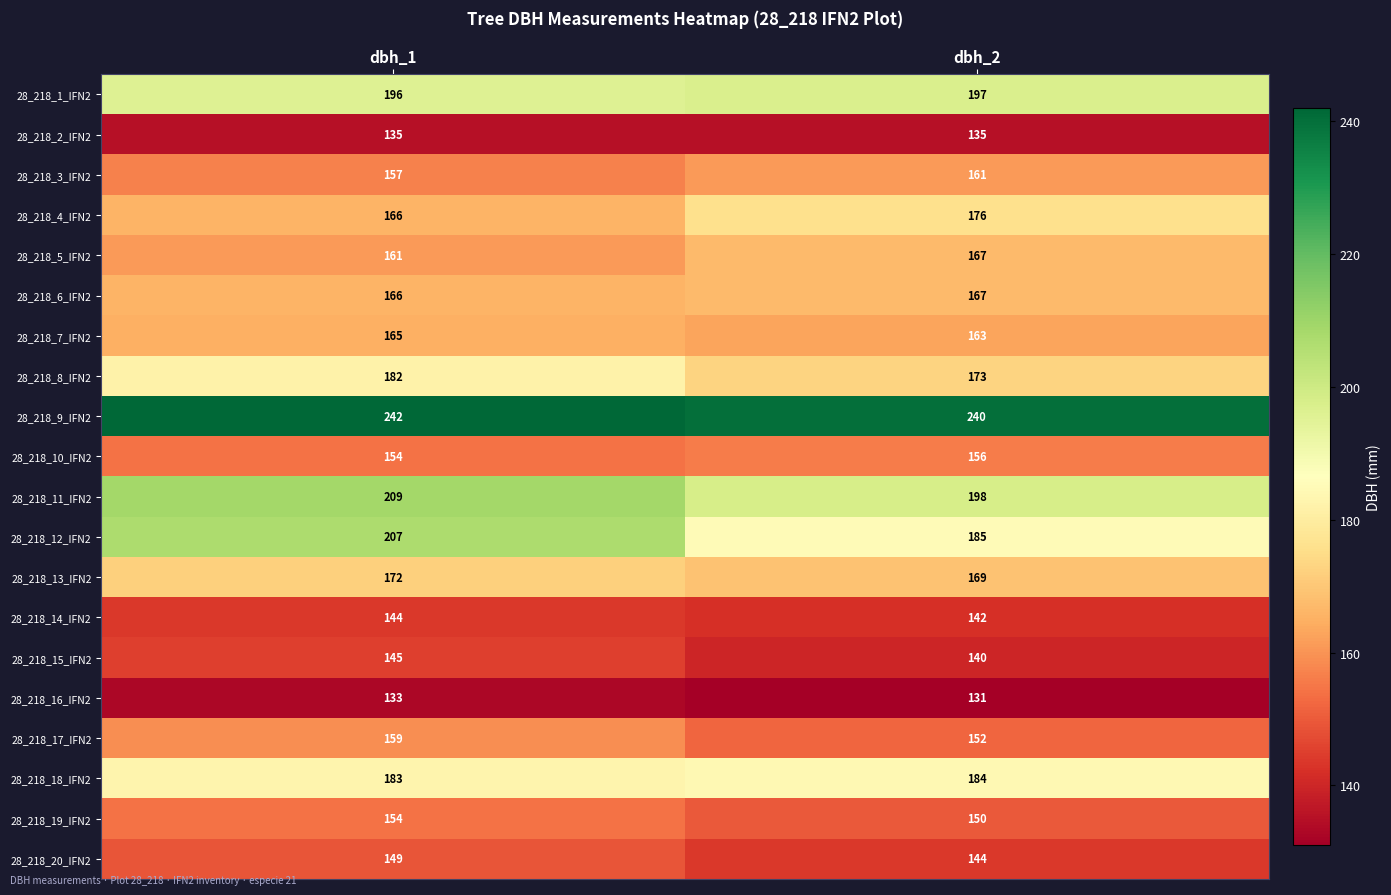

What is the sum of all 28_218_7_IFN2 values?

328